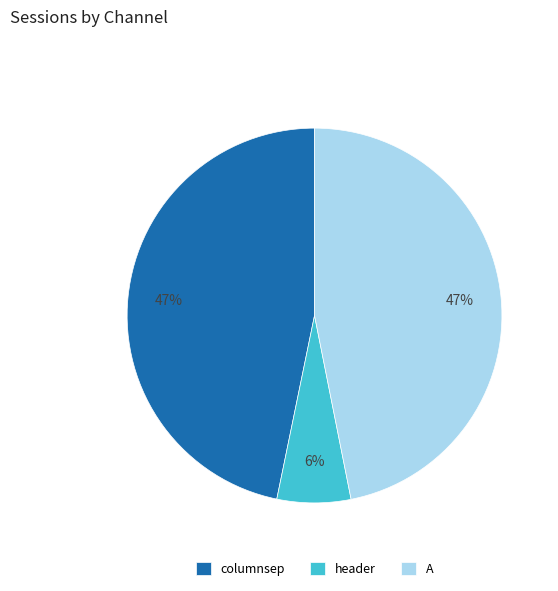

To the nearest percent, what is the average slice percentage?

33%